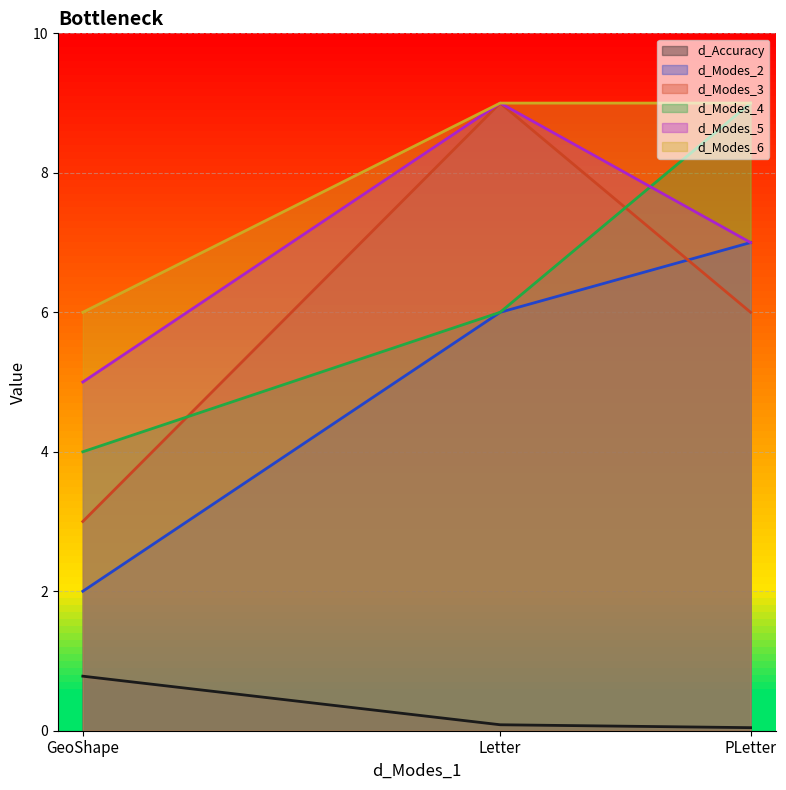

Is it true that d_Modes_6 equals 15.3 at Letter?

False